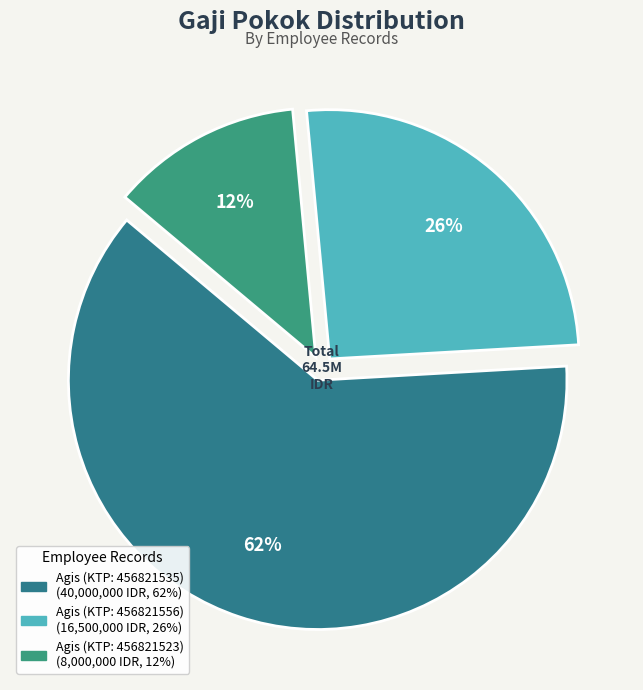

What is the largest slice in the pie chart?

Agis (KTP: 456821535)